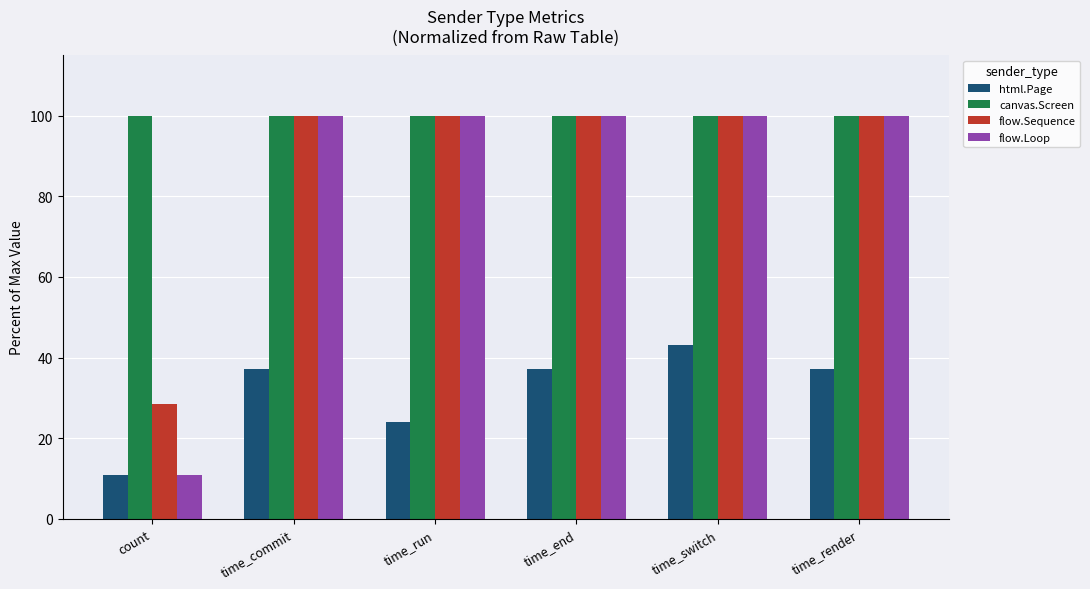

What is the spread (max minus min) of values at time_render?

63.0